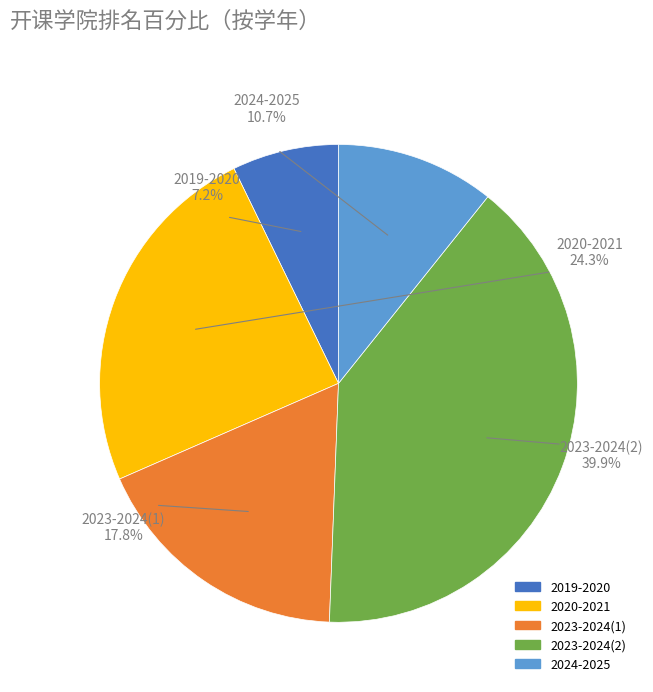

What percentage do 2019-2020 and 2023-2024(1) together represent?

25.0%